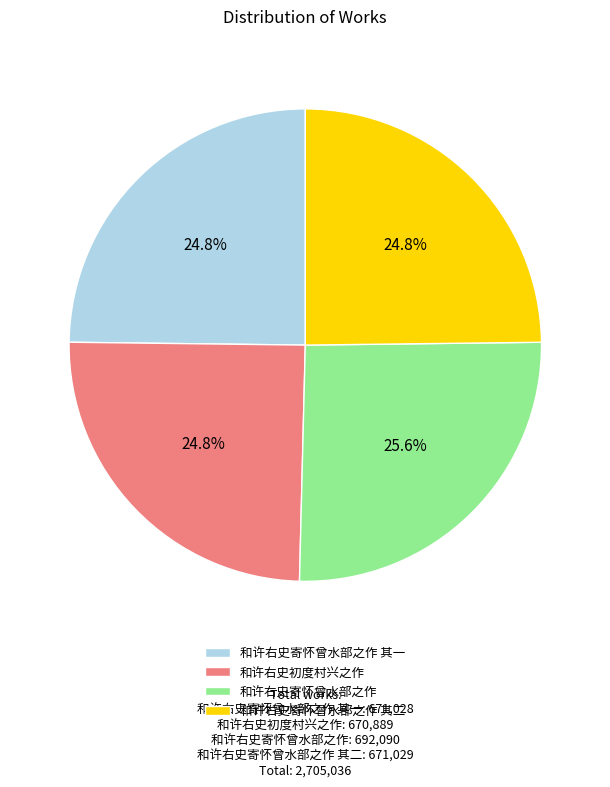

Is there a majority slice in this chart?

No